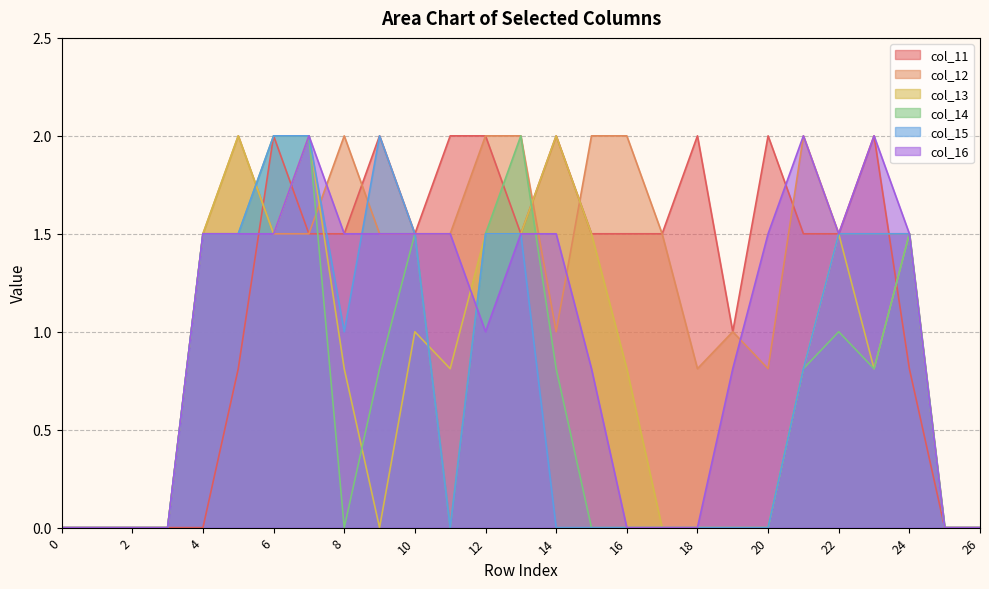

At which label does col_16 first exceed 1?

4